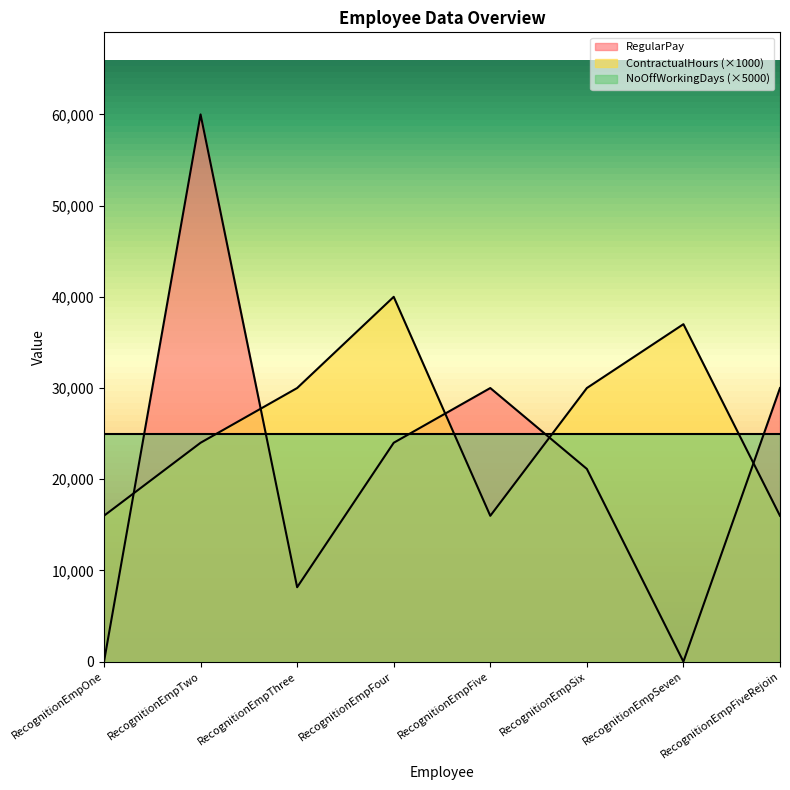

Which series has the widest spread of values?

RegularPay